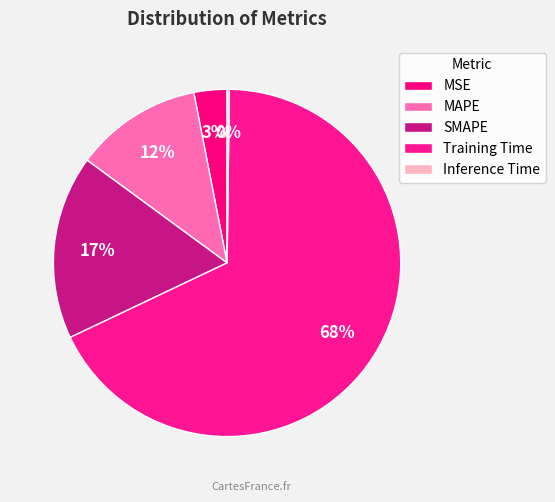

Rank the categories by value from highest to lowest.

Training Time, SMAPE, MAPE, MSE, Inference Time